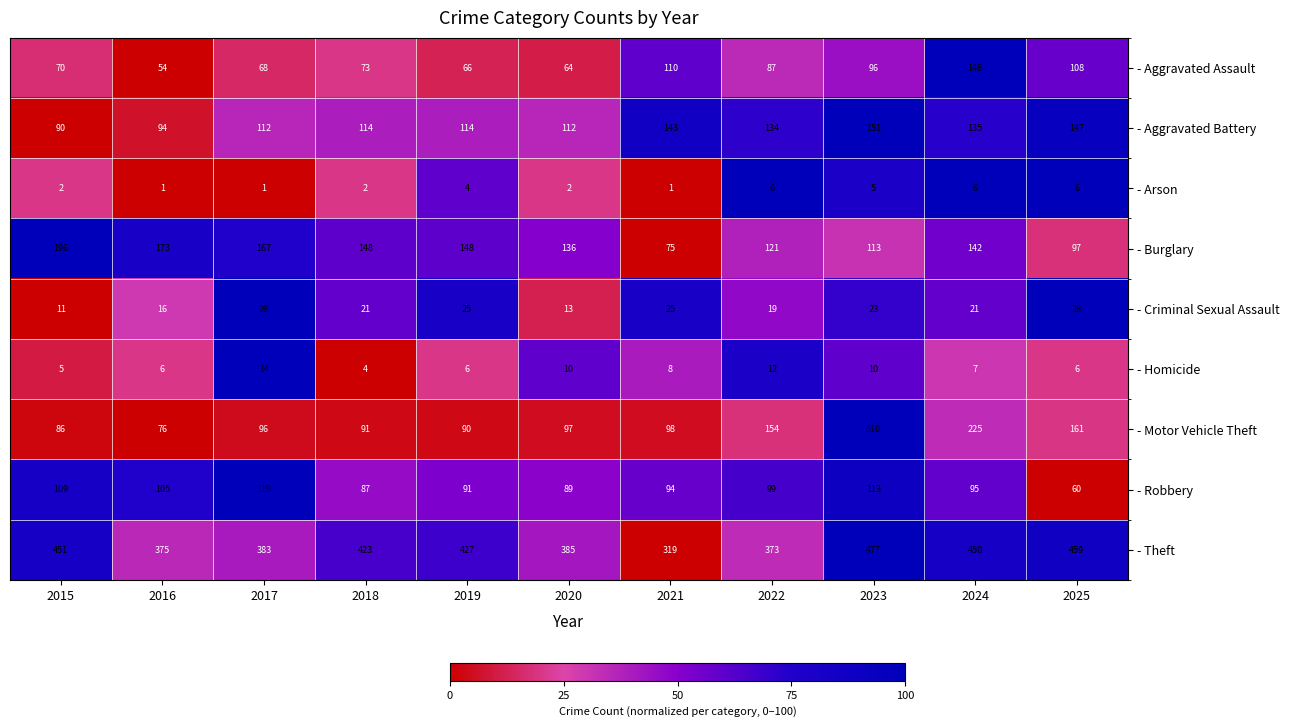

The - Motor Vehicle Theft series shows 231 at 2022. True or false?

False